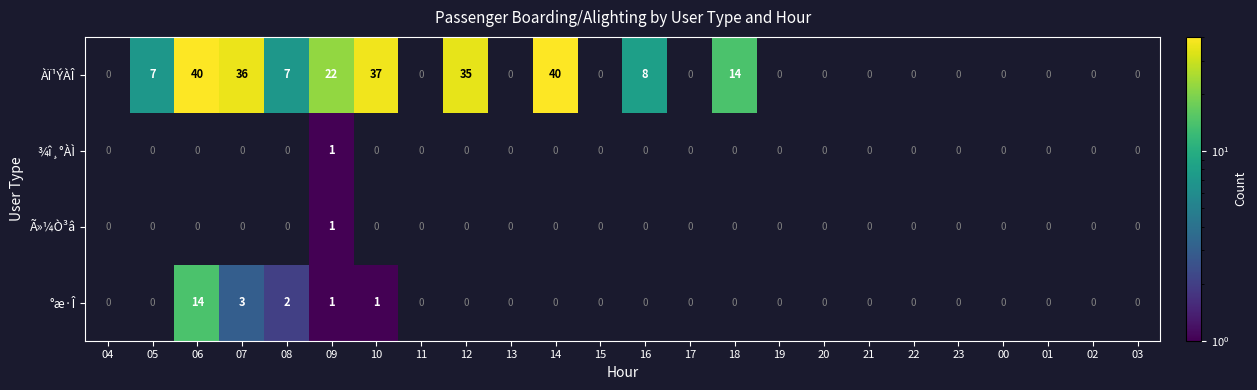

Is it true that ÀÏ¹ÝÀÎ equals 9 at 07?

False